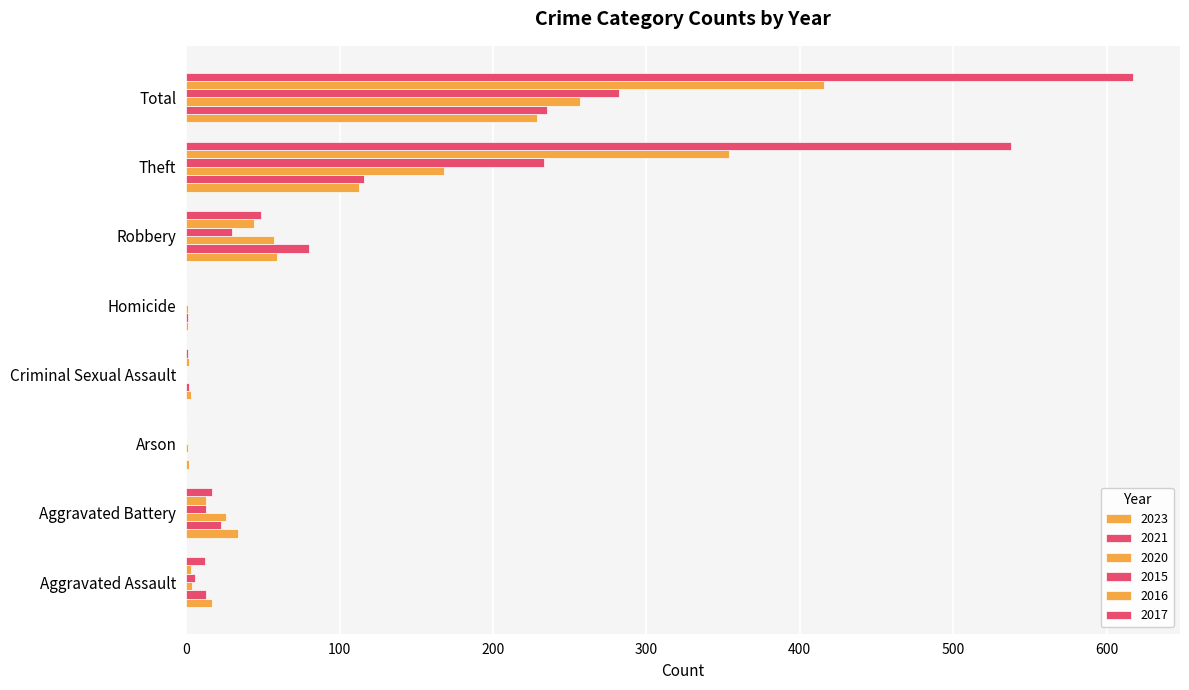

Is it true that 2016 equals 604 at Total?

False